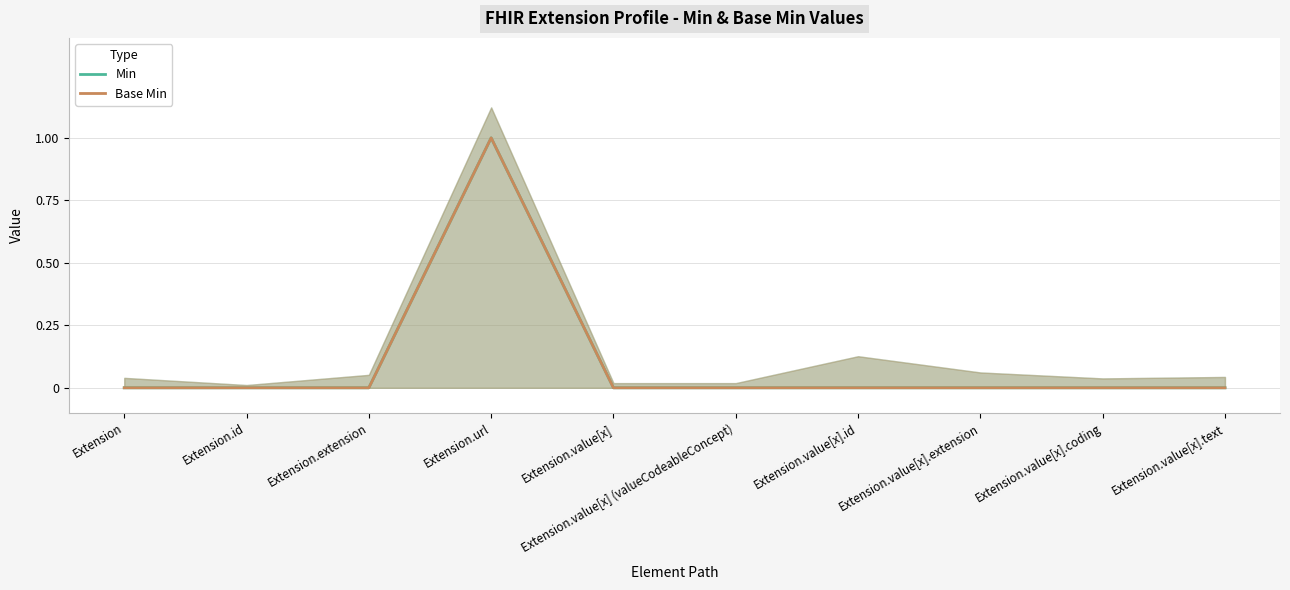

Which series has the widest spread of values?

Min